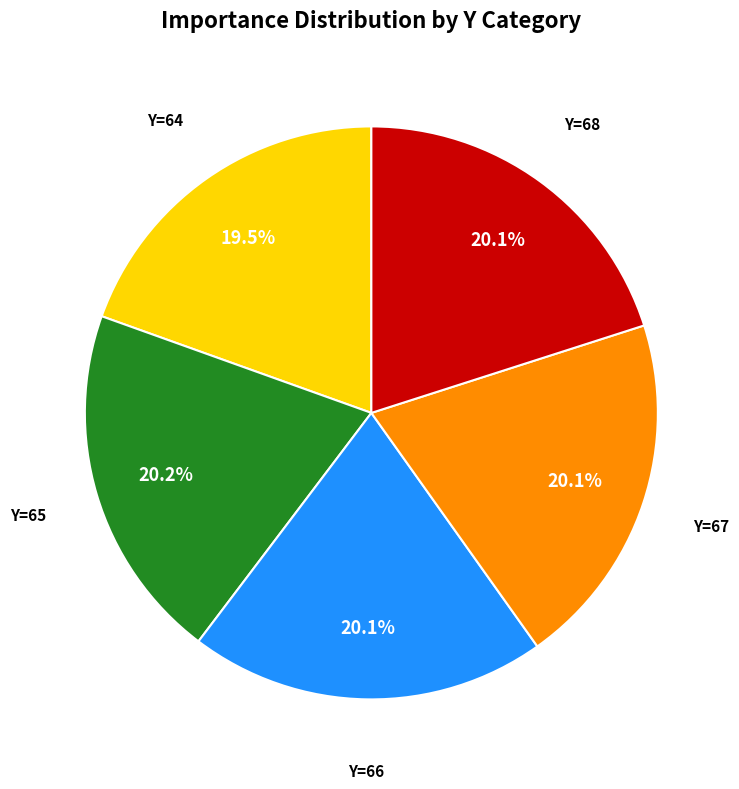

Which slice is the smallest?

Y=64